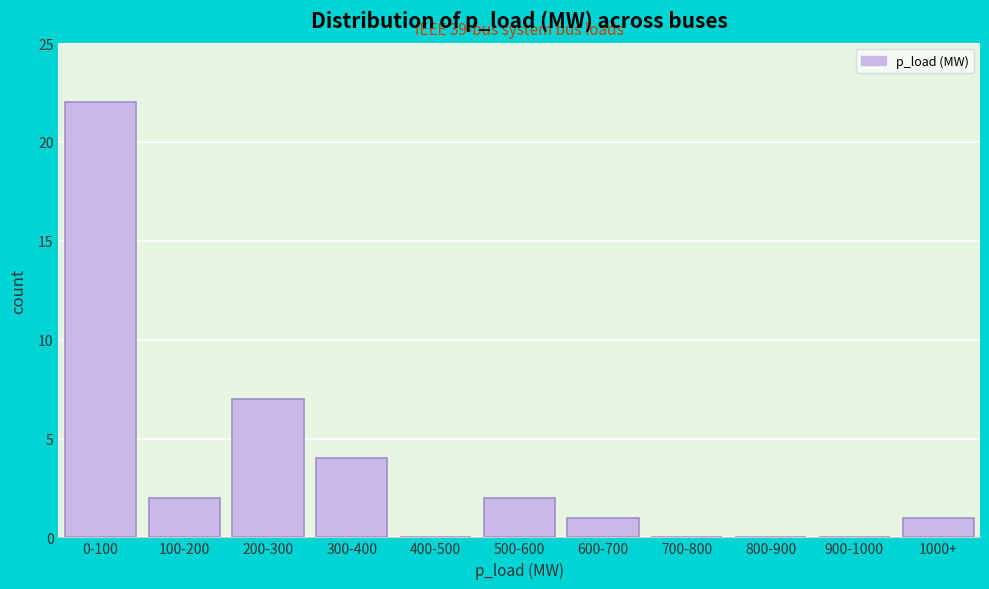

Reading left to right, transcribe all the data shown in this chart.

0-100=22	100-200=2	200-300=7	300-400=4	400-500=0	500-600=2	600-700=1	700-800=0	800-900=0	900-1000=0	1000+=1